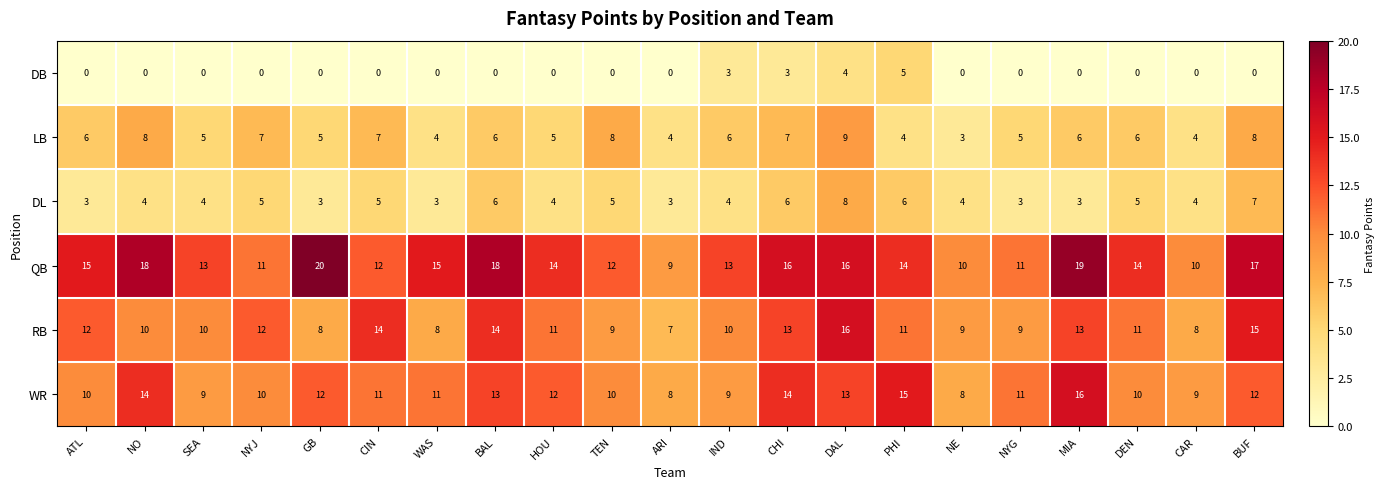

What is the spread (max minus min) of values at HOU?

14